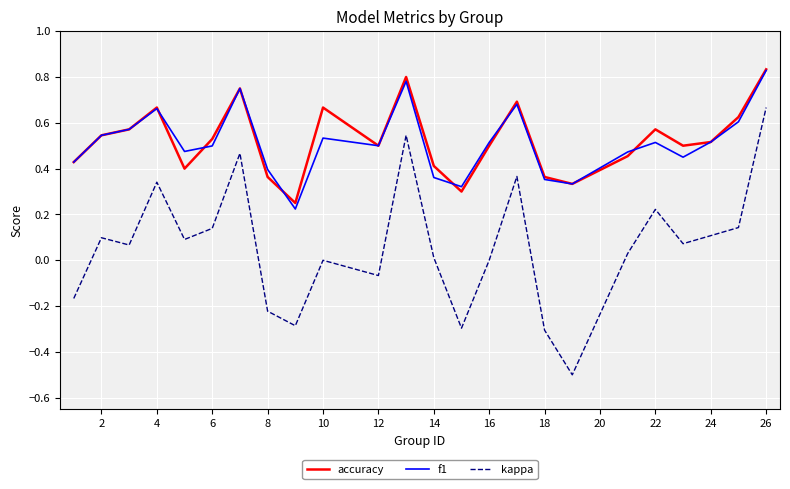

True or false: kappa and f1 intersect in this chart.

False